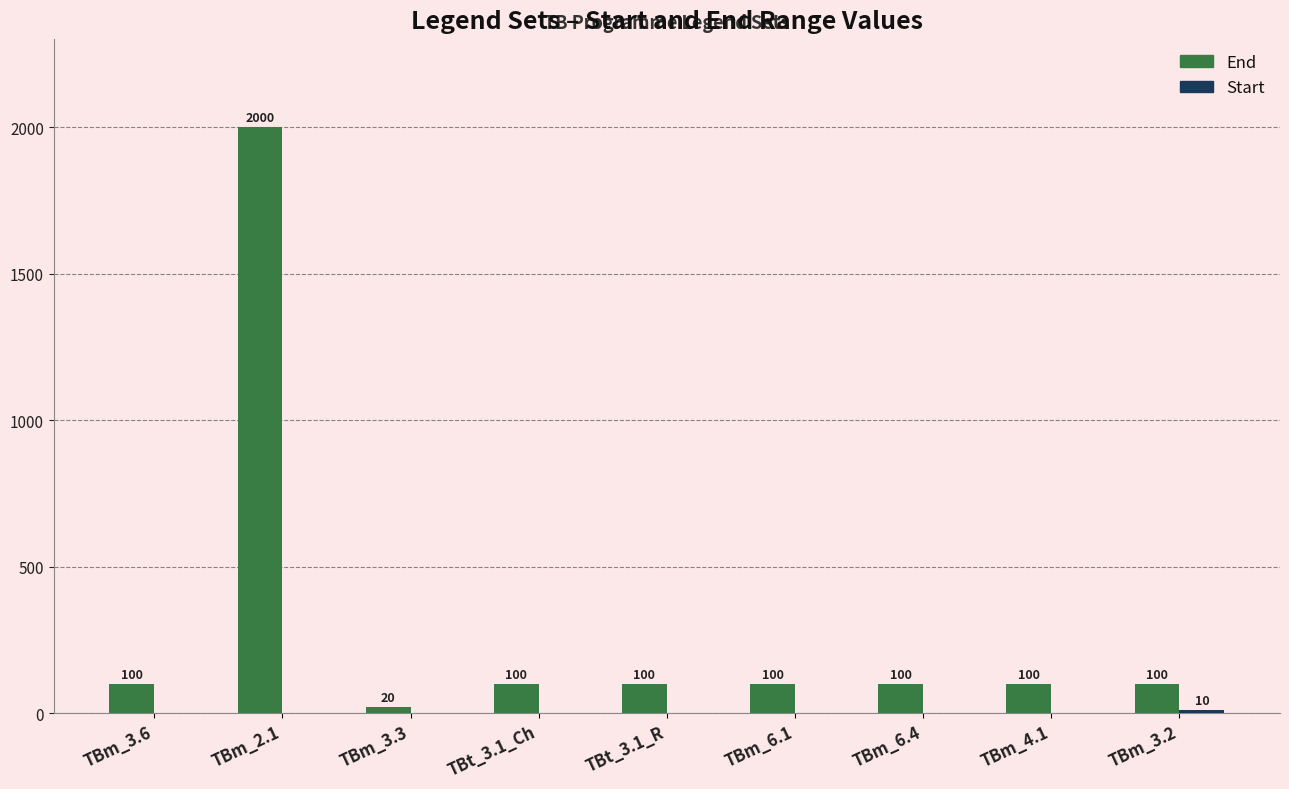

The value of End at TBt_3.1_R is 173. True or false?

False